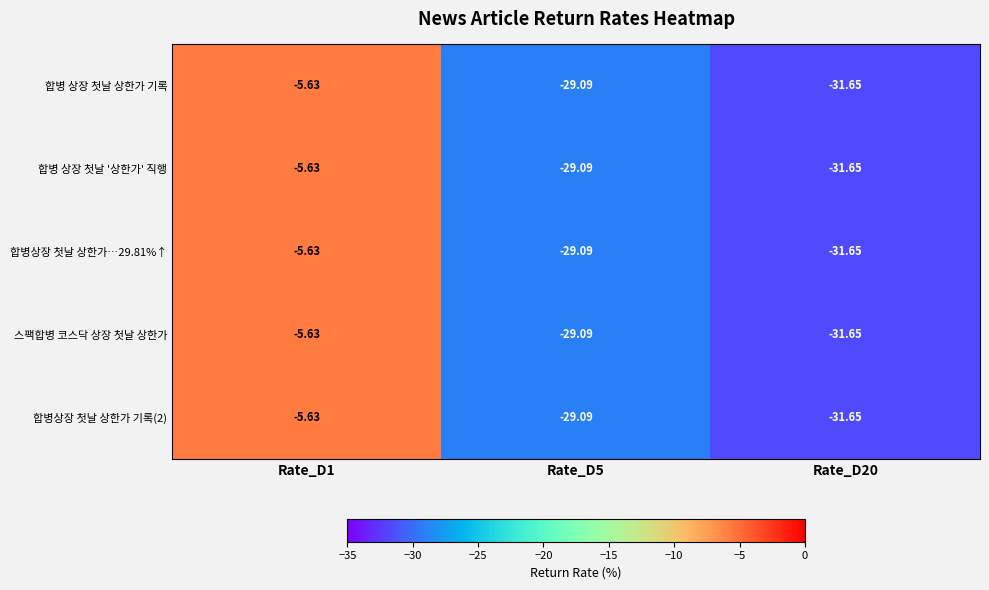

Is the value of 합병상장 첫날 상한가…29.81%↑ at Rate_D1 greater than the value of 합병 상장 첫날 상한가 기록 at Rate_D20?

Yes